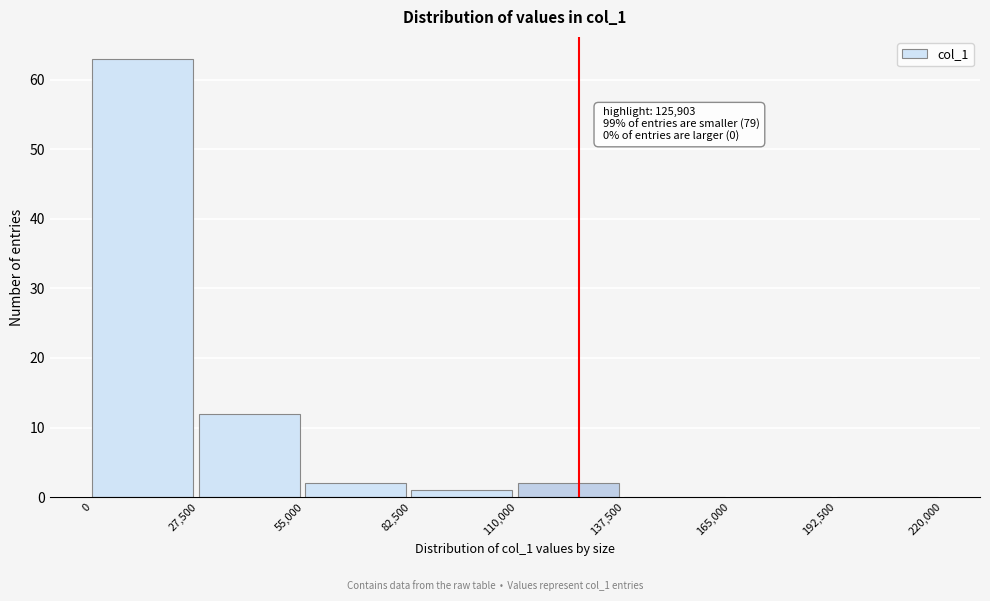

Which range on the x-axis has the tallest bar?

0 to 27,500